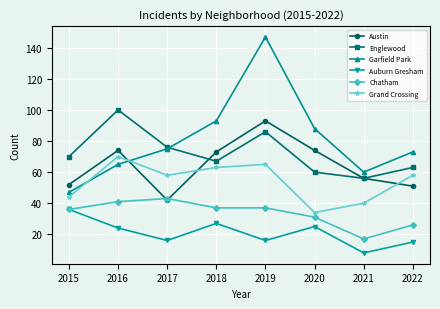

Is this an area chart (filled region under the line)?

No